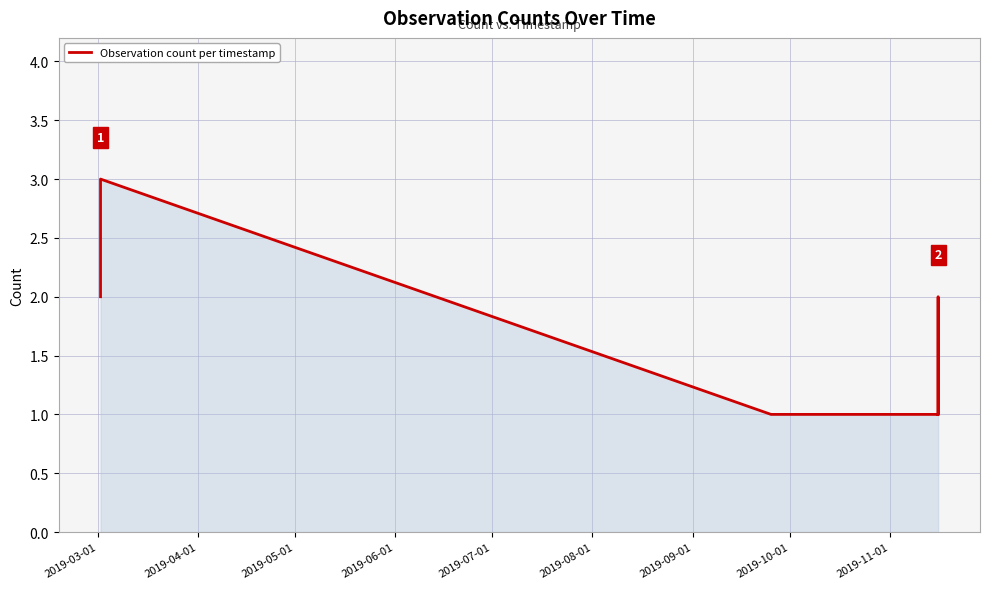

What is the greatest value displayed?

3